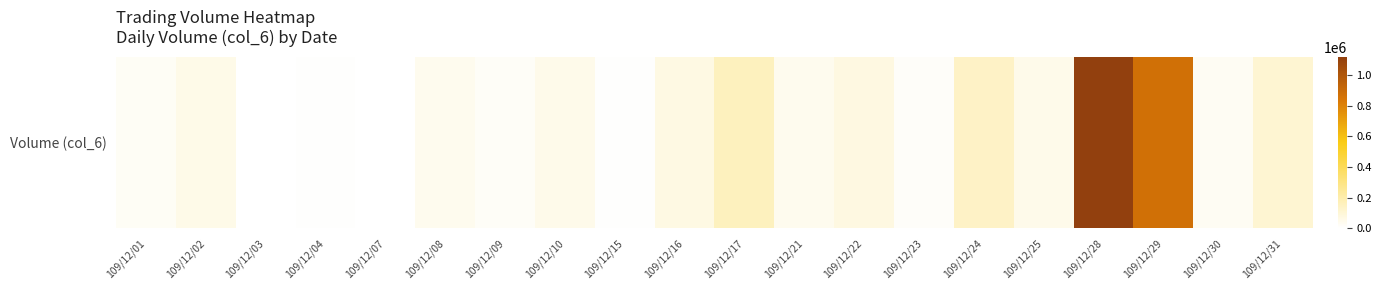

What is the minimum value shown in the chart?

700